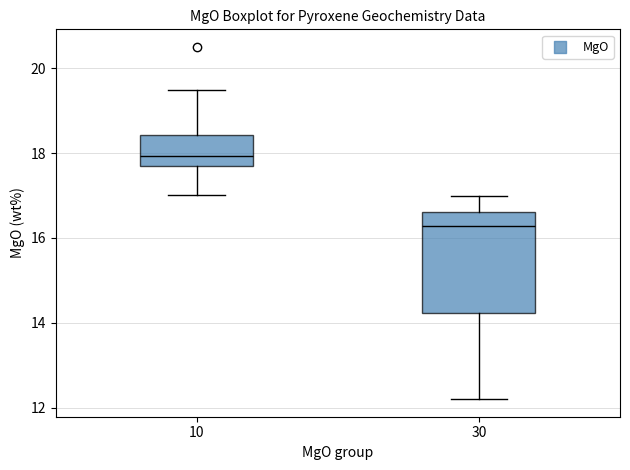

Reading left to right, read every box against the y-axis: the position of its median line, the range the box covers, and the ends of its whiskers. The values are not printed on the chart, so give them approximately, as read against the axis.

10: median 18.0, box 17.8 to 18.4, whiskers 17.0 to 19.4
30: median 16.2, box 14.2 to 16.6, whiskers 12.2 to 17.0